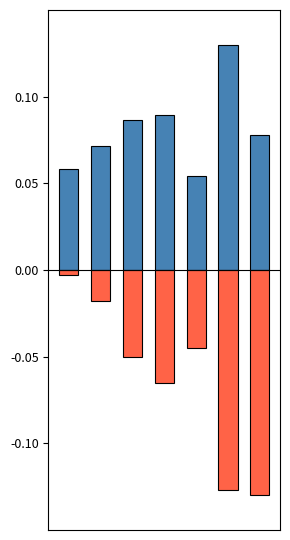

Rank the series by their average value, from lowest to highest.

Negative, Positive